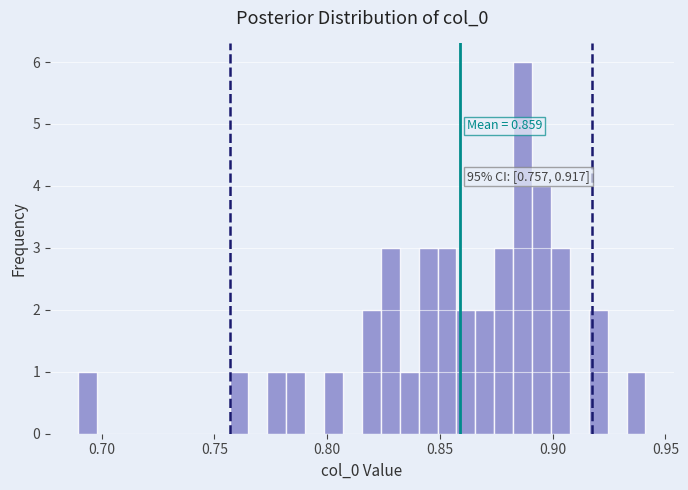

Around what value on the x-axis is the tallest bar? Give the approximate position of its centre, as read against the axis.

0.885